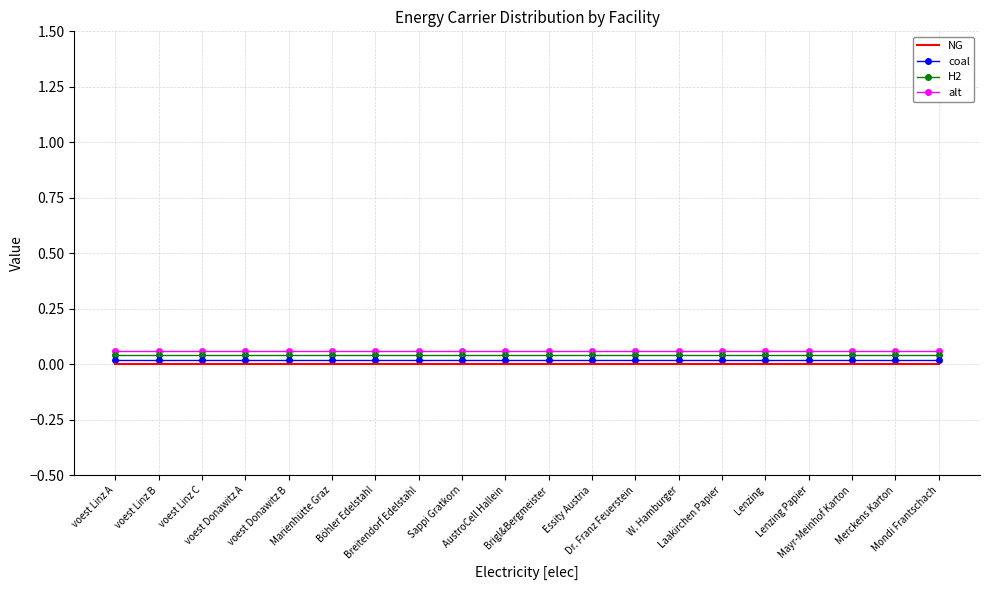

Is it true that coal equals 0.0 at Marienhütte Graz?

True